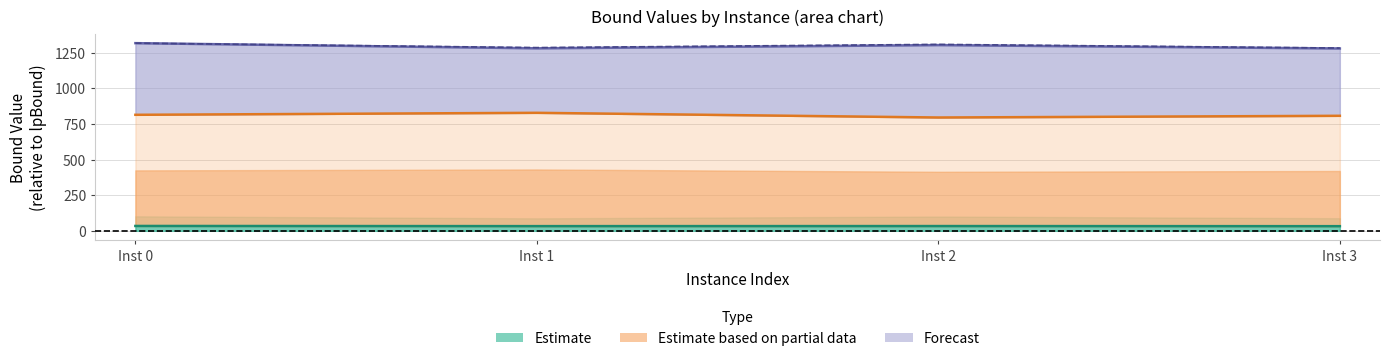

True or false: dualBound and lpBoundPostVpc intersect in this chart.

False